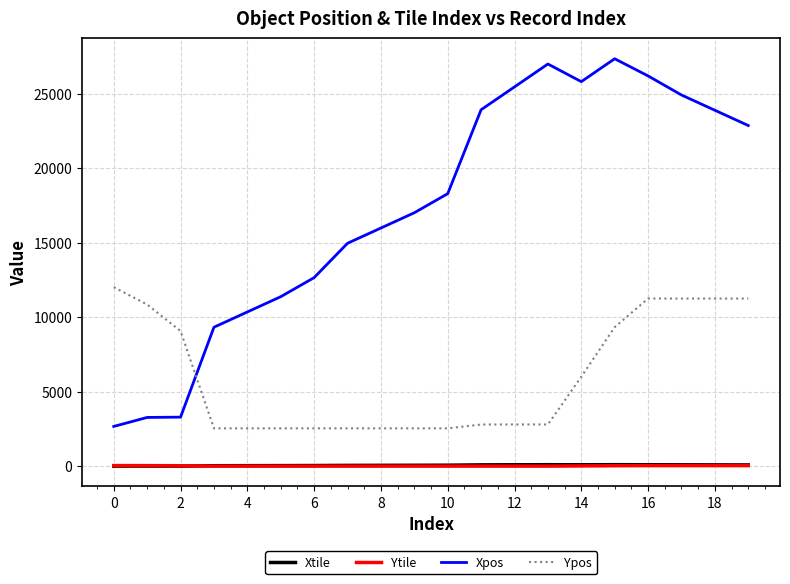

Which series has the widest spread of values?

Xpos